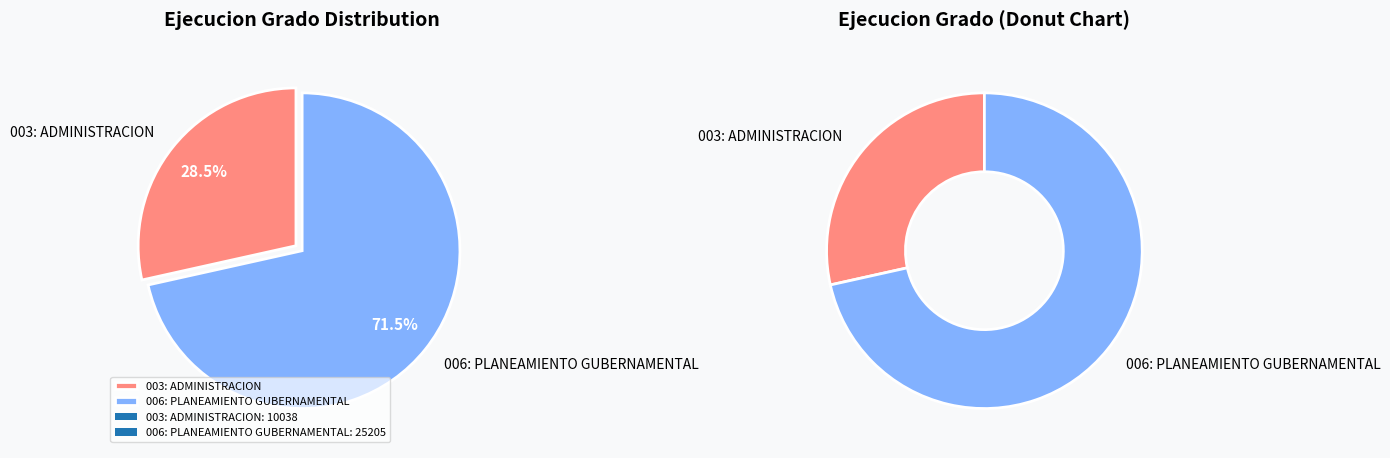

Rank the categories by value from highest to lowest.

006: PLANEAMIENTO GUBERNAMENTAL, 003: ADMINISTRACION